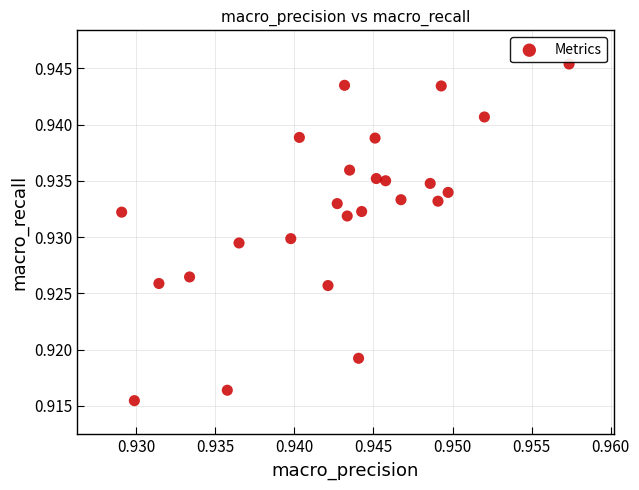

Count the number of points in this scatter plot.

25